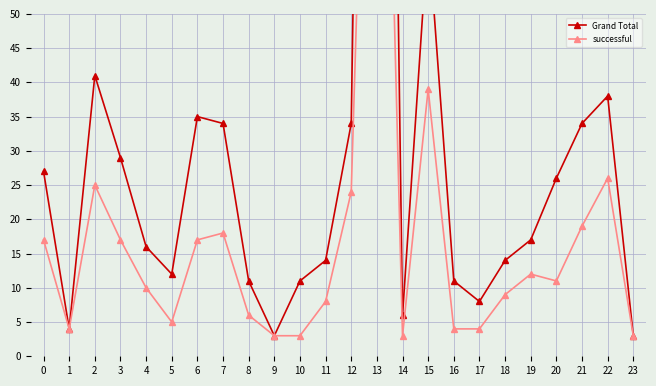

The successful series shows 102 at 13. True or false?

False